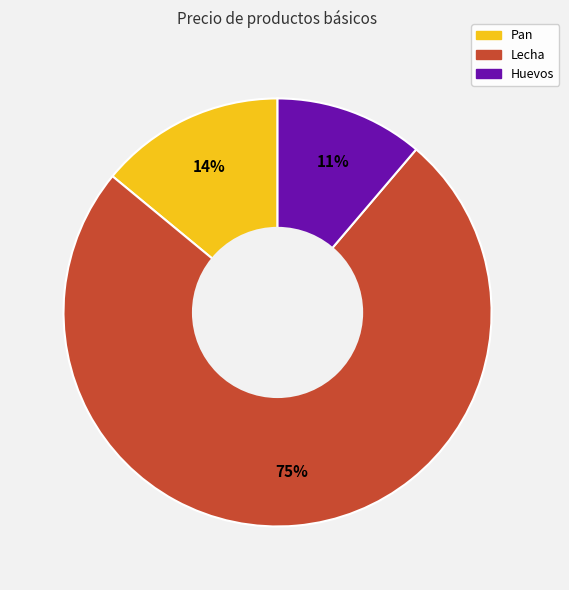

Do Lecha and Pan together represent more than half of the pie?

Yes